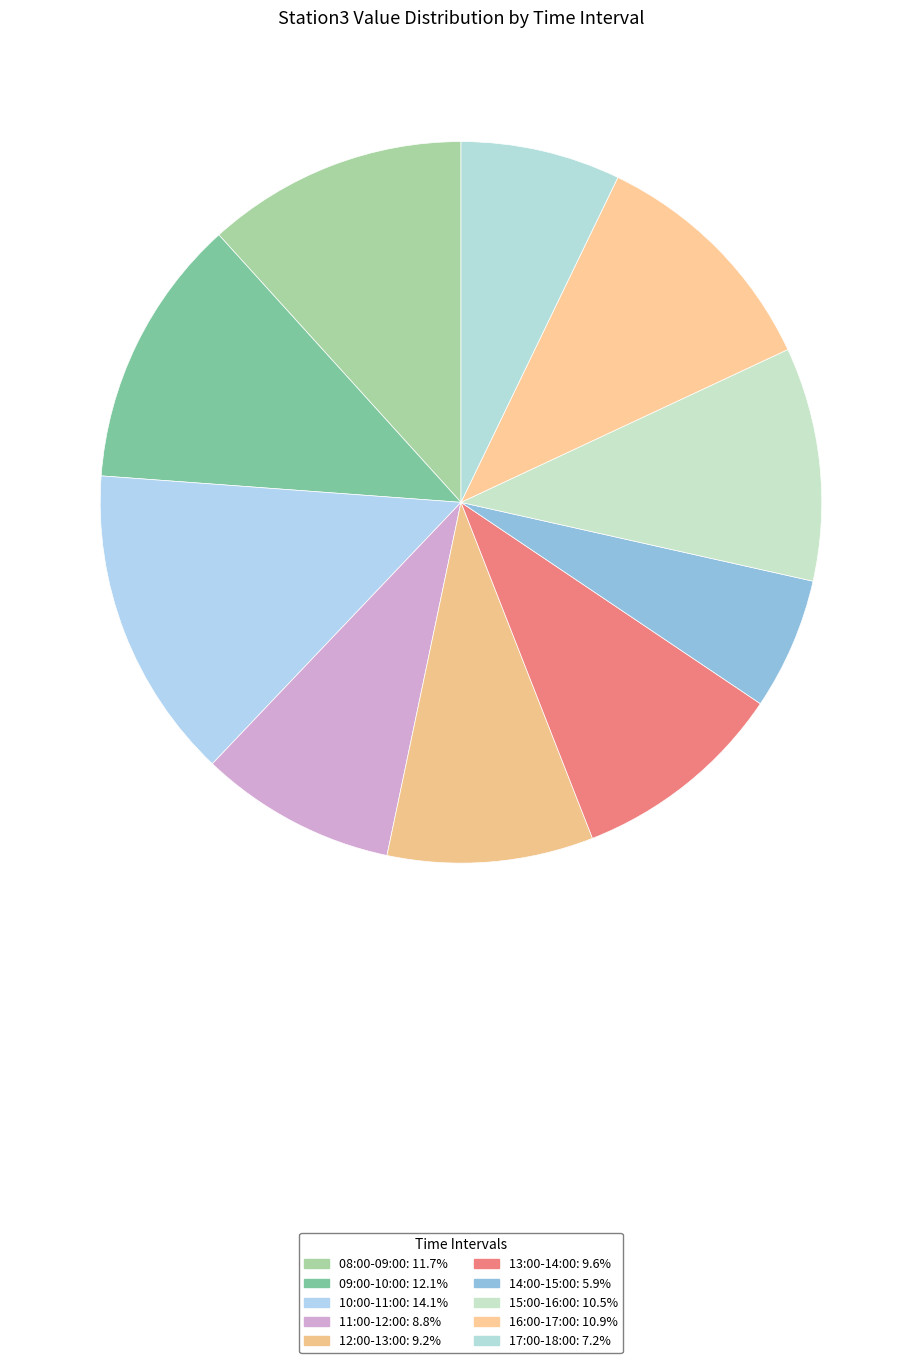

Is there any slice that represents more than half of the pie?

No